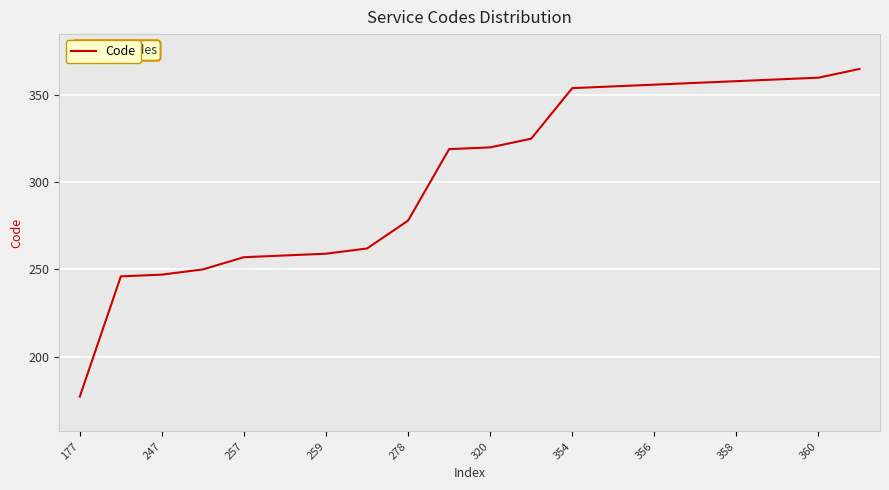

What is the maximum value shown in the chart?

365